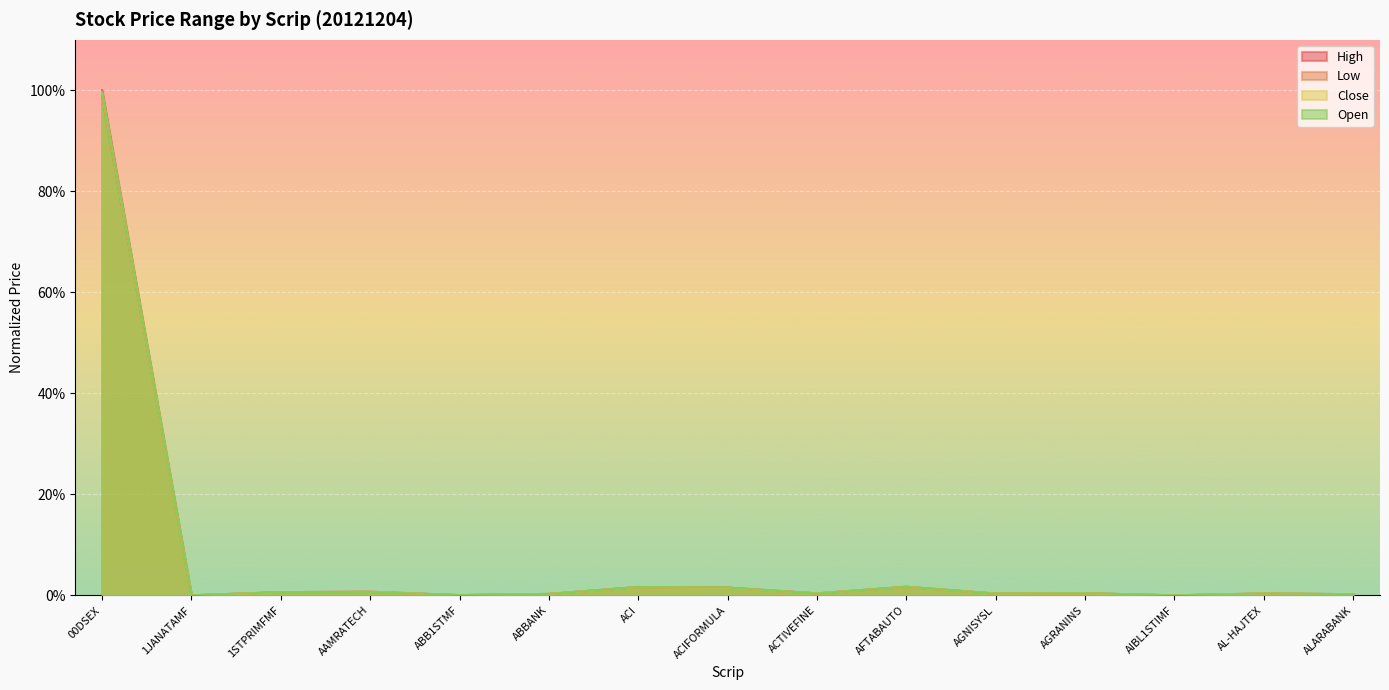

What is the label of the 1st point from the left?

00DSEX